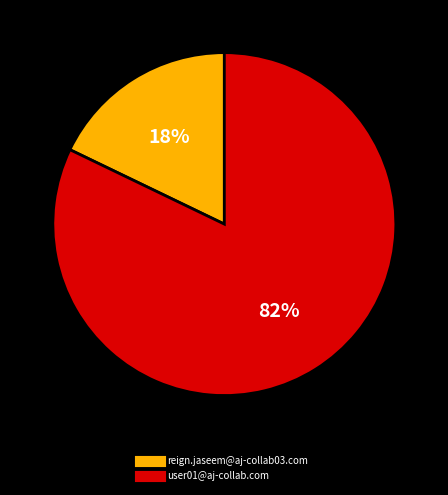

To the nearest percent, what is the difference between the reign.jaseem@aj-collab03.com and user01@aj-collab.com slice percentages?

64%